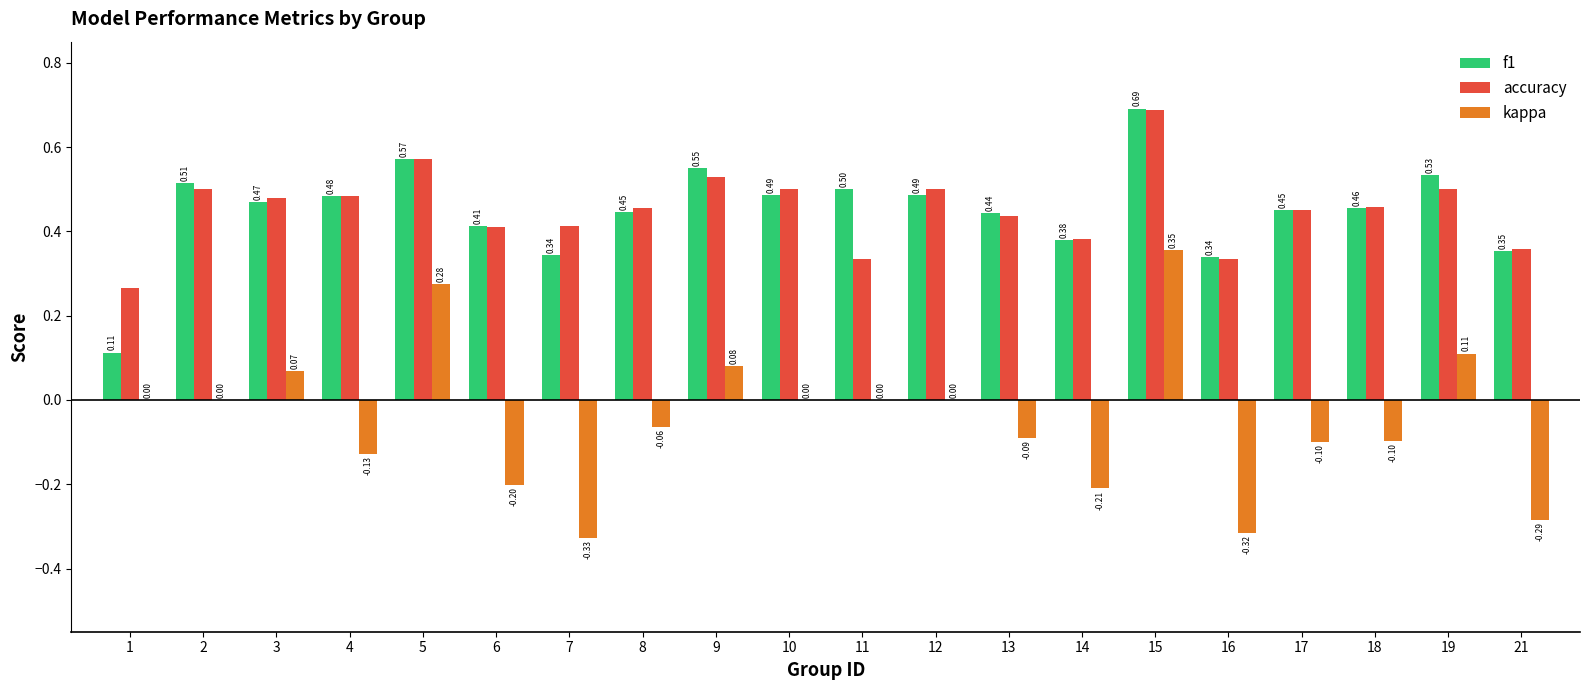

What is the sum of all f1 values?

9.0